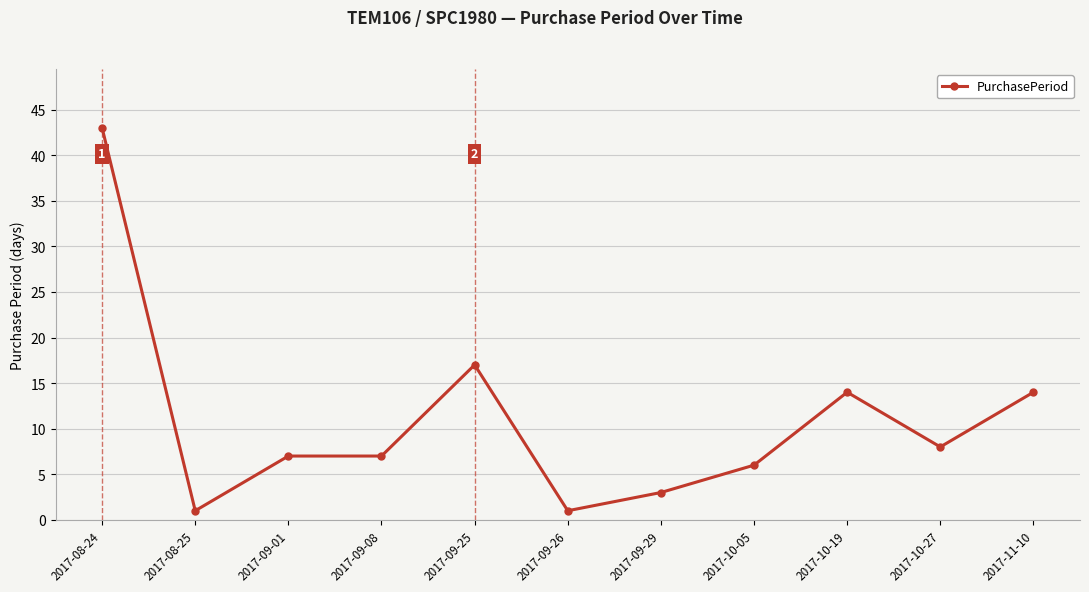

At which label is the value closest to 22?

2017-09-25